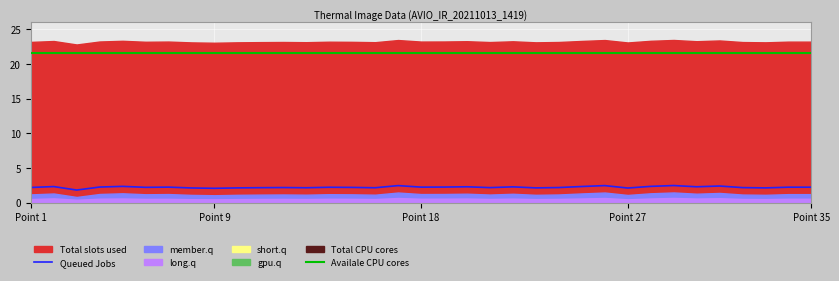

What is the value of the Queued Jobs point at the 22nd from the left?

2.3